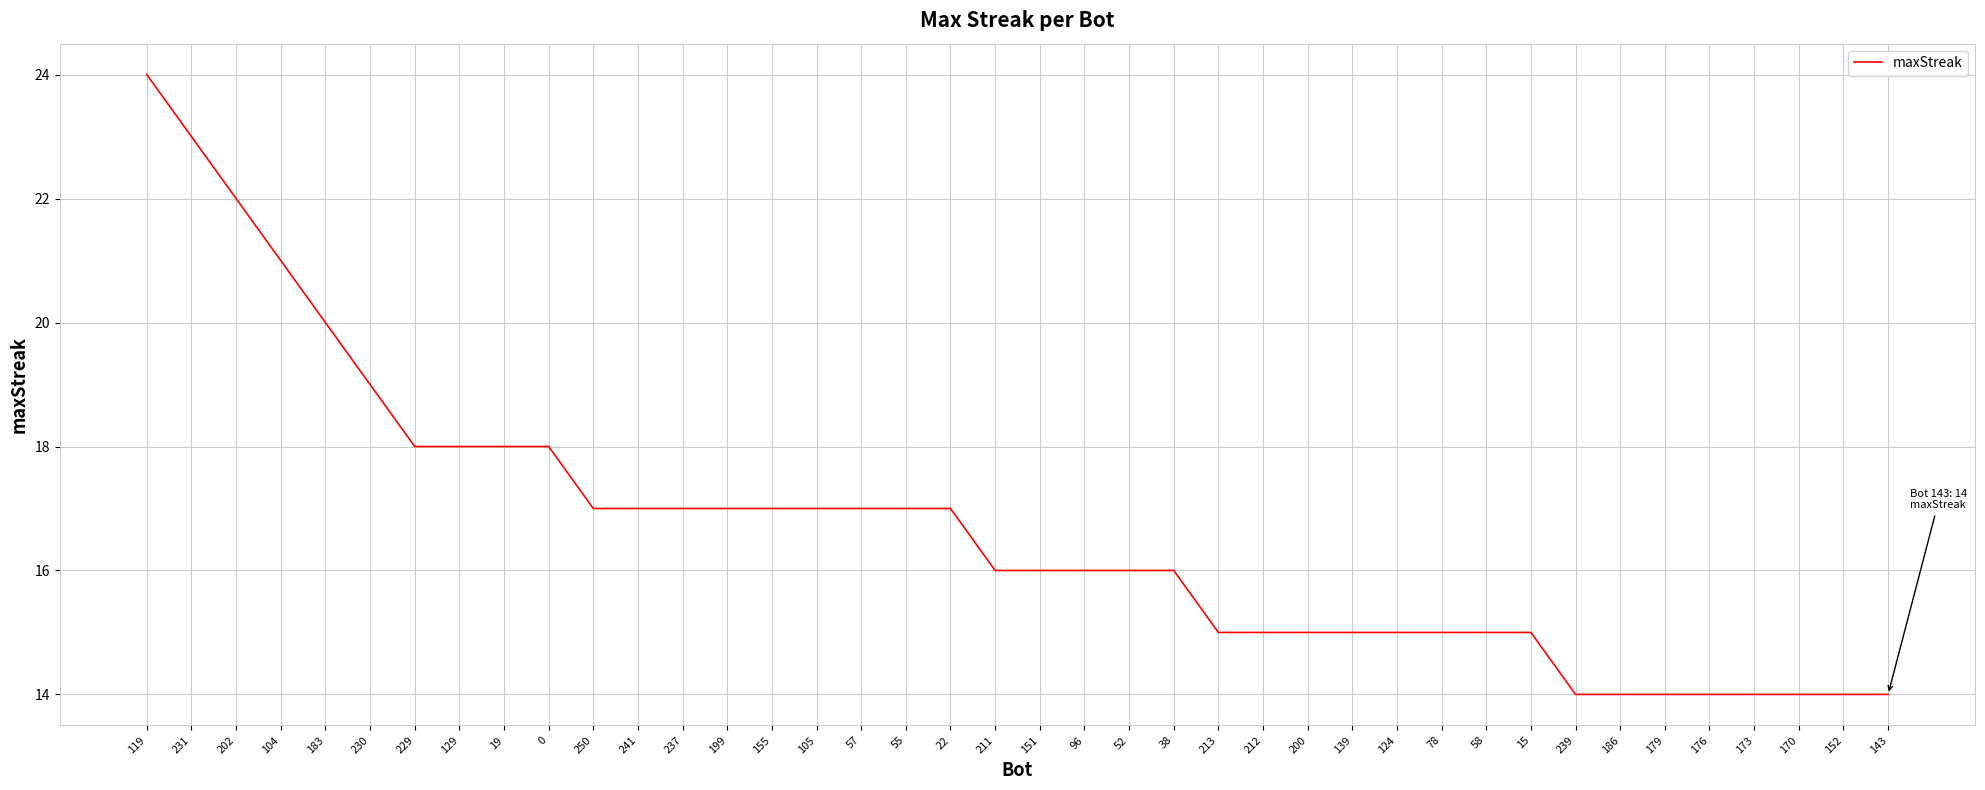

The value at 105 is 4. True or false?

False